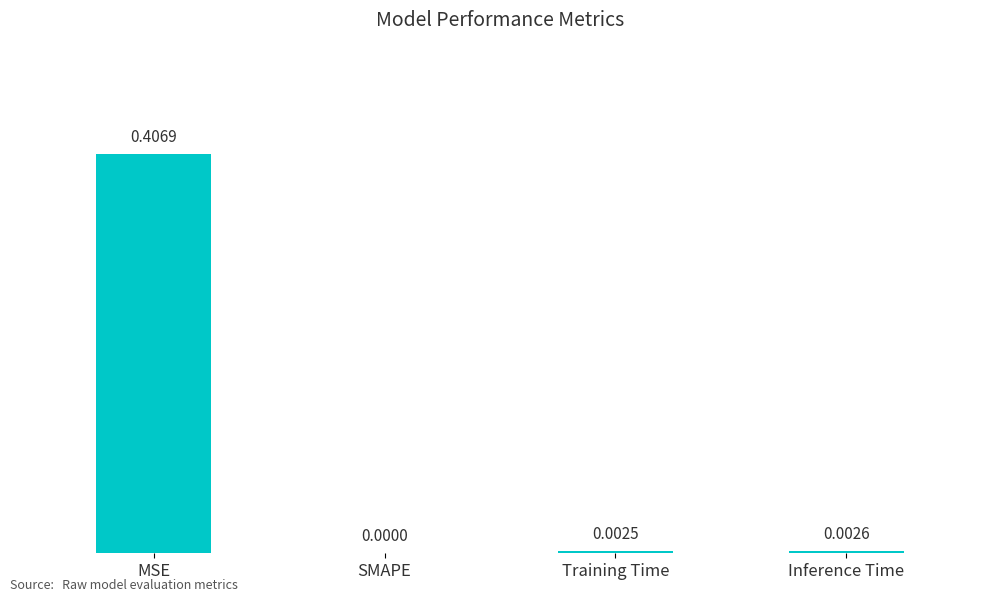

Which category has the highest value across all series?

MSE